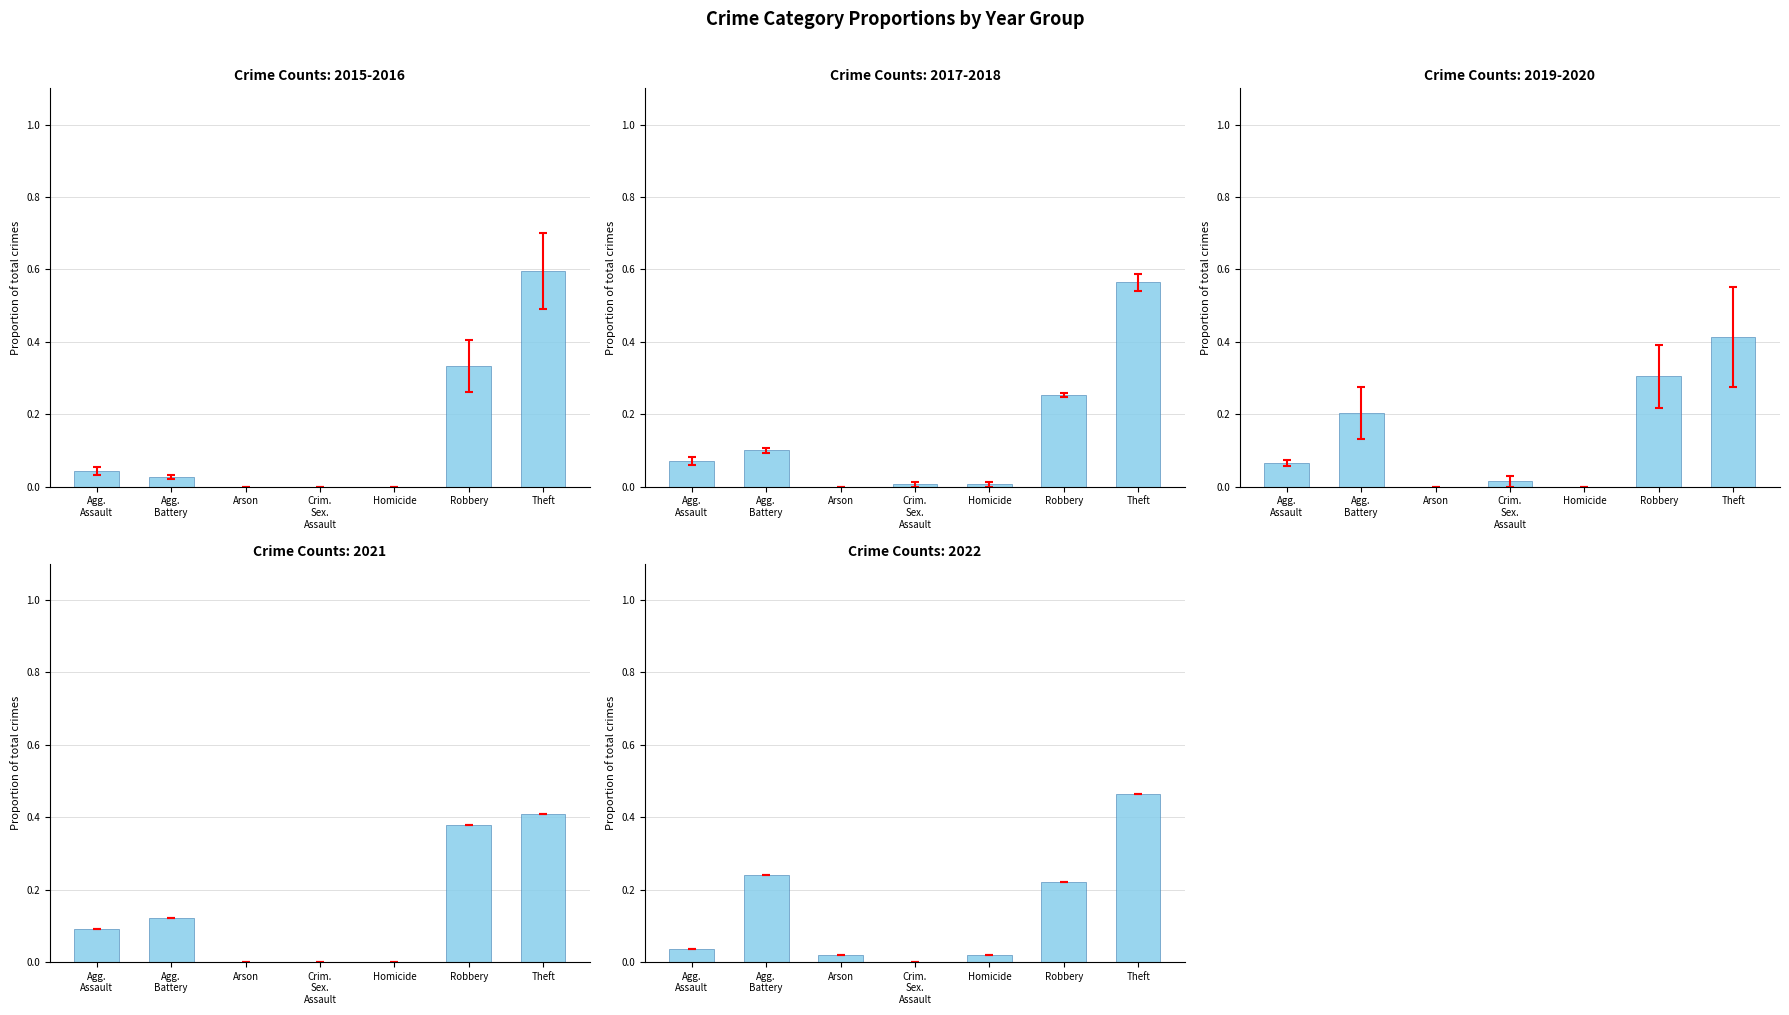

Which label corresponds to the smallest value in the chart?

Crim.
Sex.
Assault